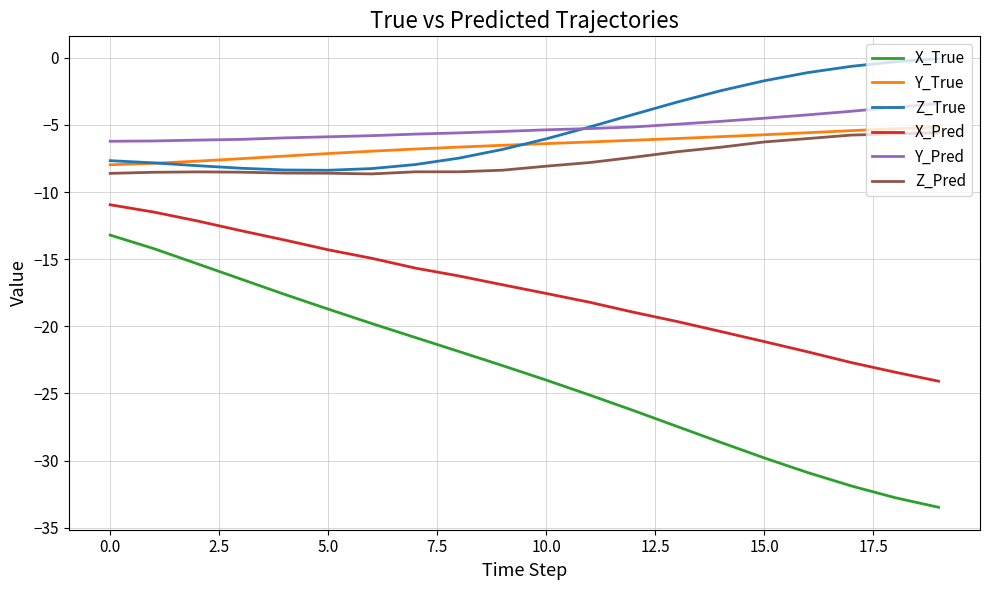

What is the minimum value for Y_Pred?

-6.2